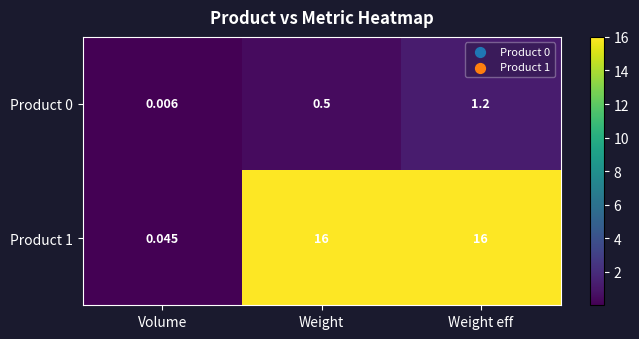

At how many categories does at least one series exceed 11?

2